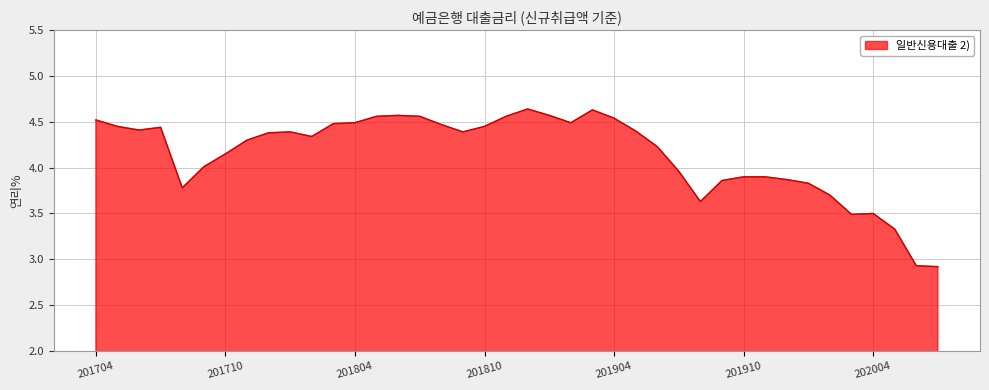

What is the difference between the maximum and minimum values?

1.7